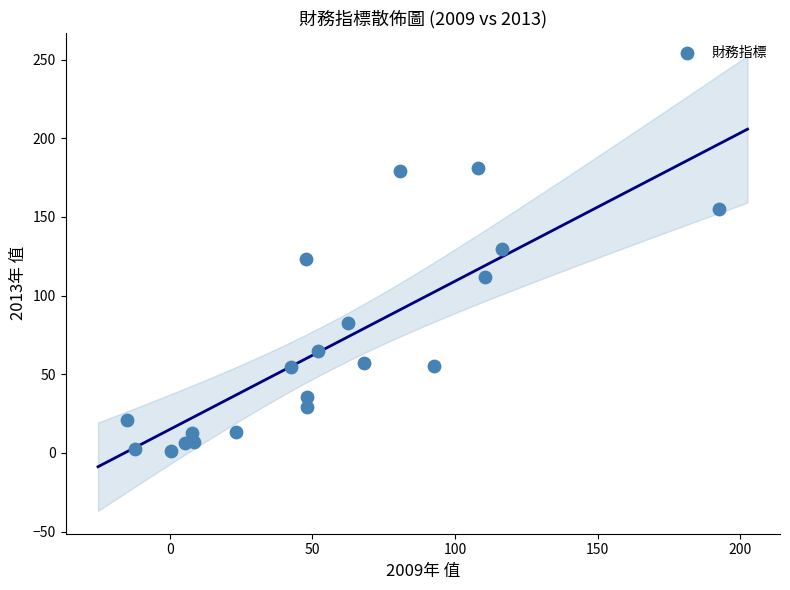

What is the range of Y values (max minus min)?

180.3